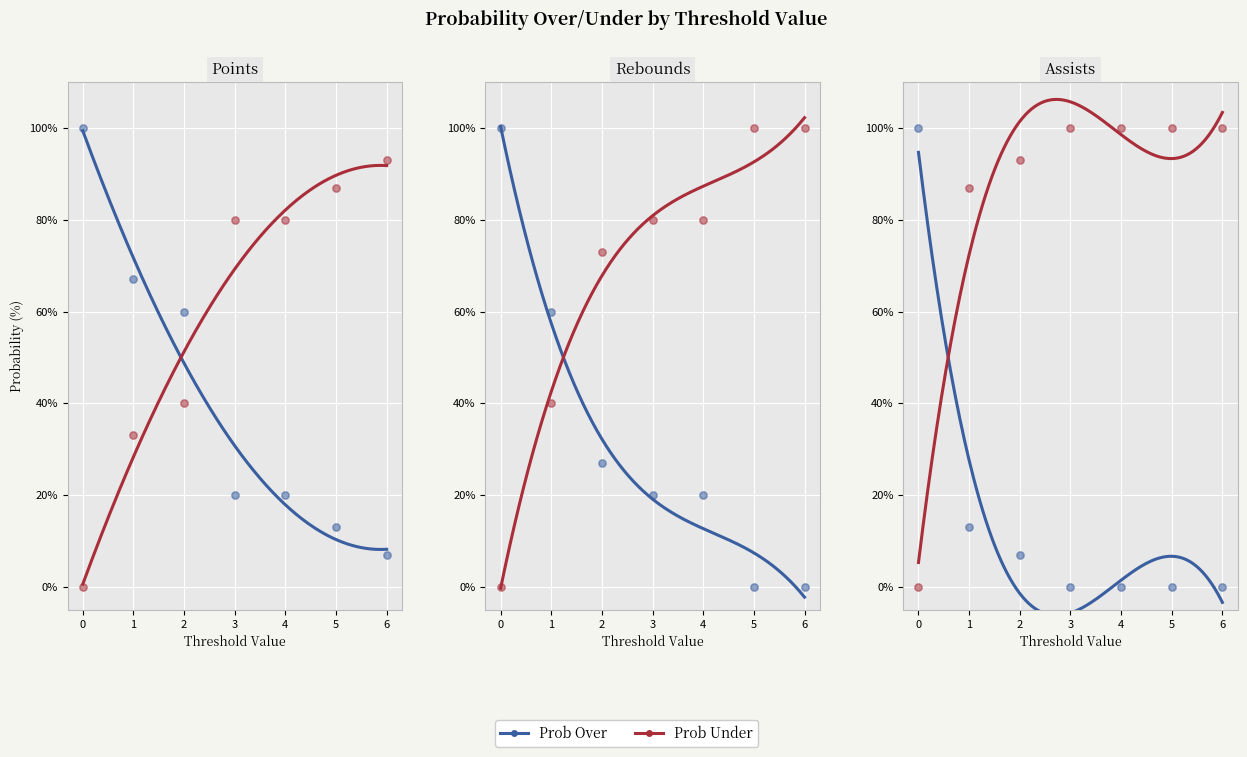

Is the value of reb prob under at 2 greater than the value of pts prob under at 6?

No